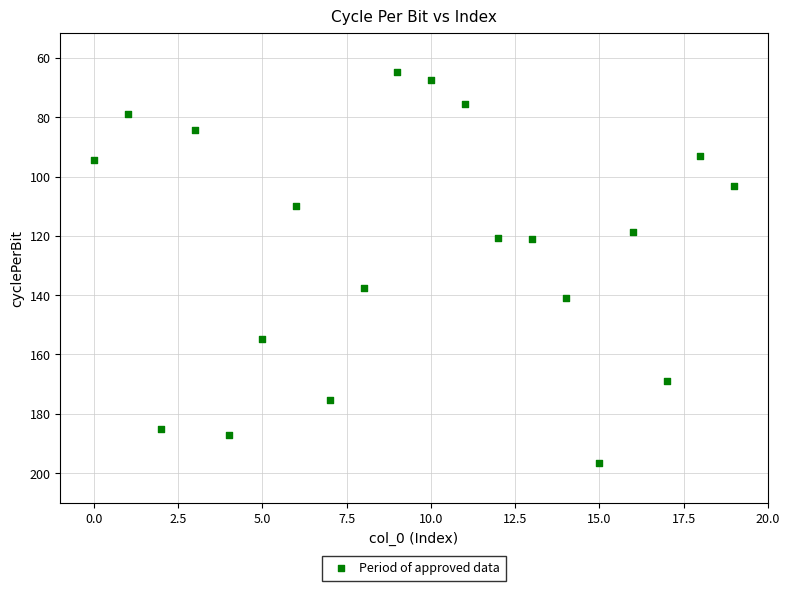

What is the range of Y values (max minus min)?

132.0